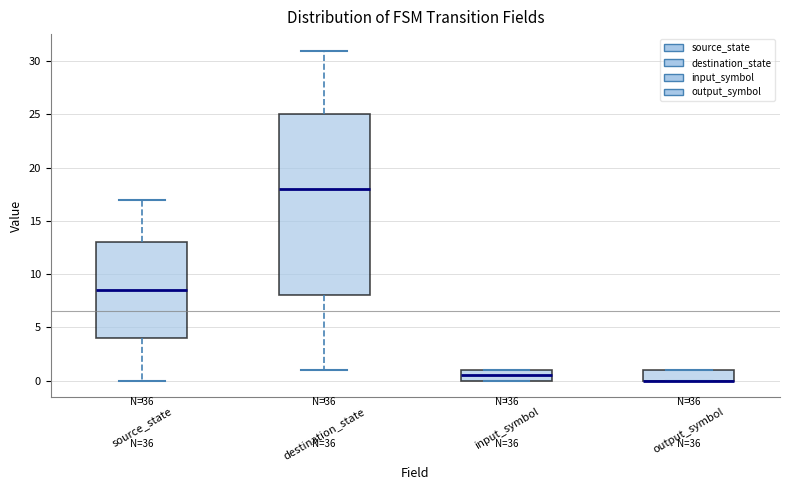

Reading left to right, read every box against the y-axis: the position of its median line, the range the box covers, and the ends of its whiskers. The values are not printed on the chart, so give them approximately, as read against the axis.

source_state: median 8.5, box 4.0 to 13.0, whiskers 0.0 to 17.0
destination_state: median 18.0, box 8.0 to 25.0, whiskers 1.0 to 31.0
input_symbol: median 0.5, box 0.0 to 1.0, whiskers 0.0 to 1.0
output_symbol: median 0.0 (drawn on the box's lower edge), box 0.0 to 1.0, whiskers 0.0 to 1.0